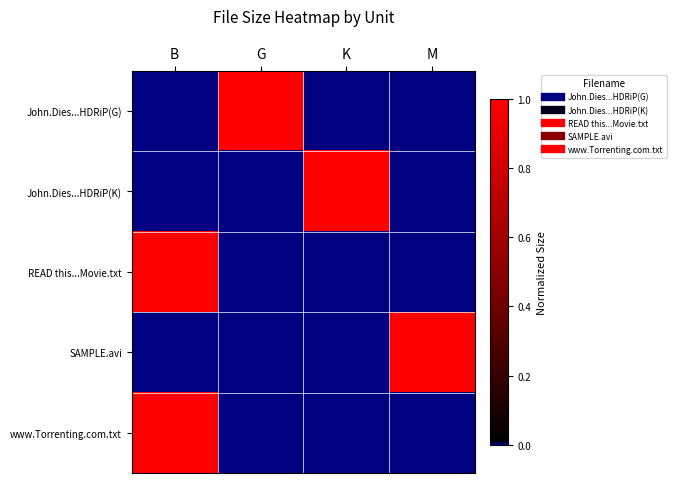

What is the total value across all series at B?

2